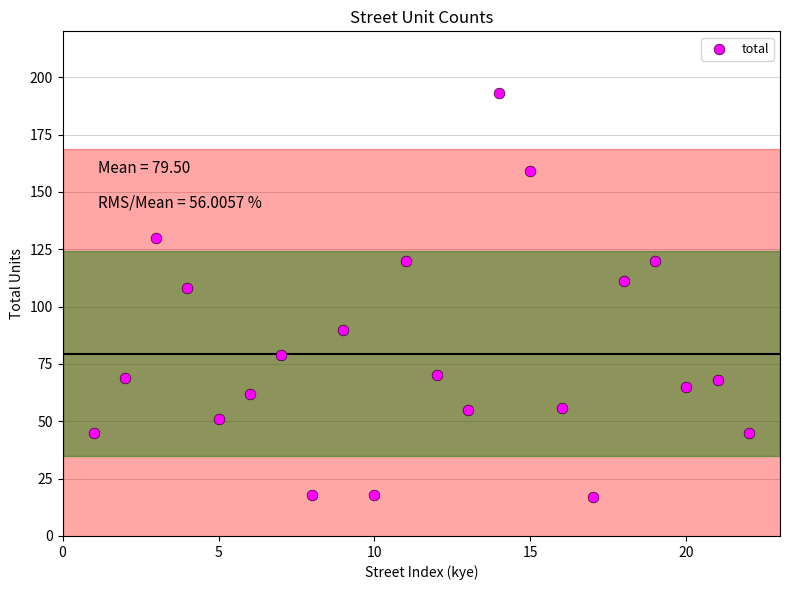

What Y value in the scatter plot is closest to 105?

108